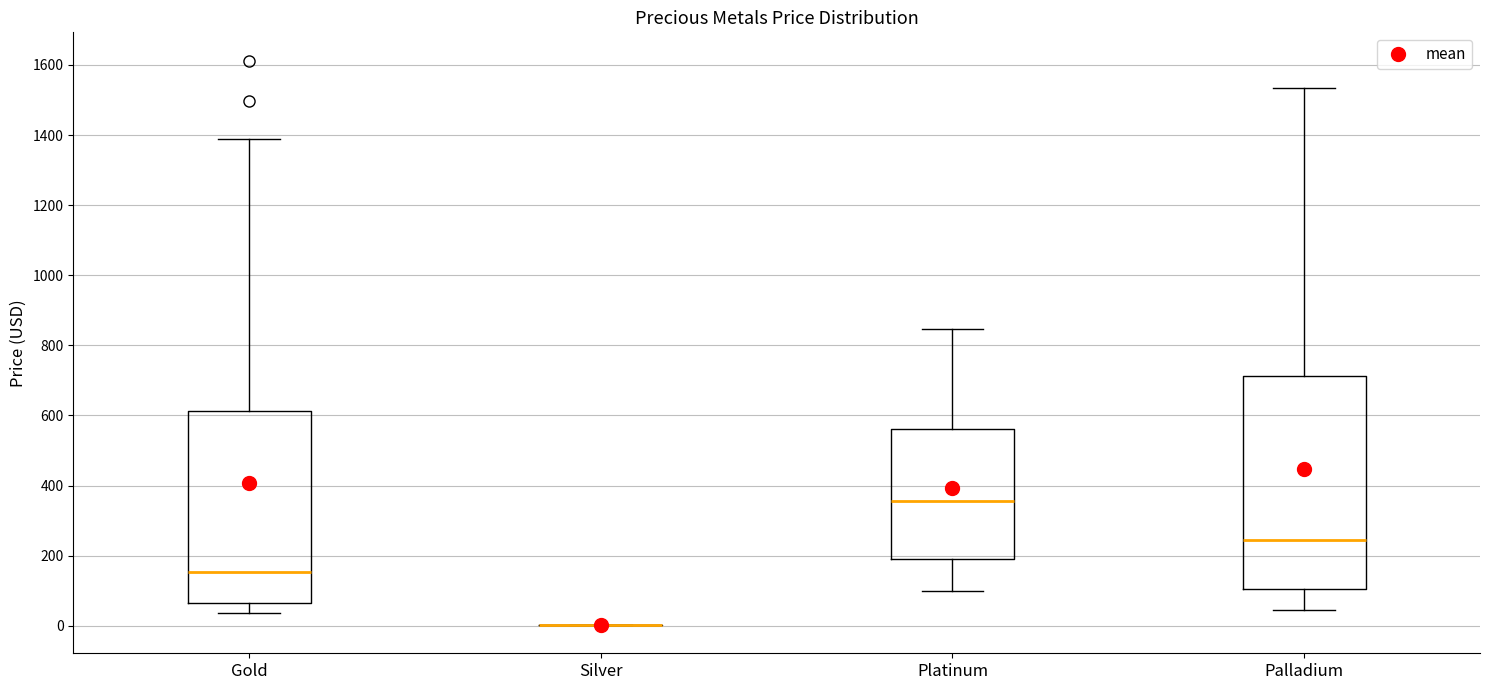

Reading left to right, transcribe this box plot: for each box, give where its median line is, the range the box spans, and where its two whiskers end, as read against the y-axis. The values are not printed on the chart, so give them approximately, as read against the axis.

Gold: median 160, box 60 to 620, whiskers 40 to 1380
Silver: box collapsed to a line at 0, whiskers 0 to 0
Platinum: median 360, box 200 to 560, whiskers 100 to 840
Palladium: median 240, box 100 to 720, whiskers 40 to 1540